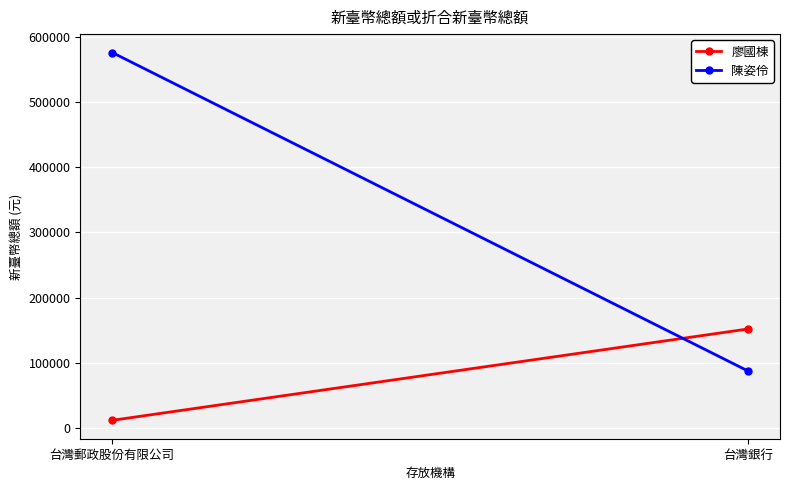

The value of 廖國棟 at 台灣銀行 is 91384. True or false?

False